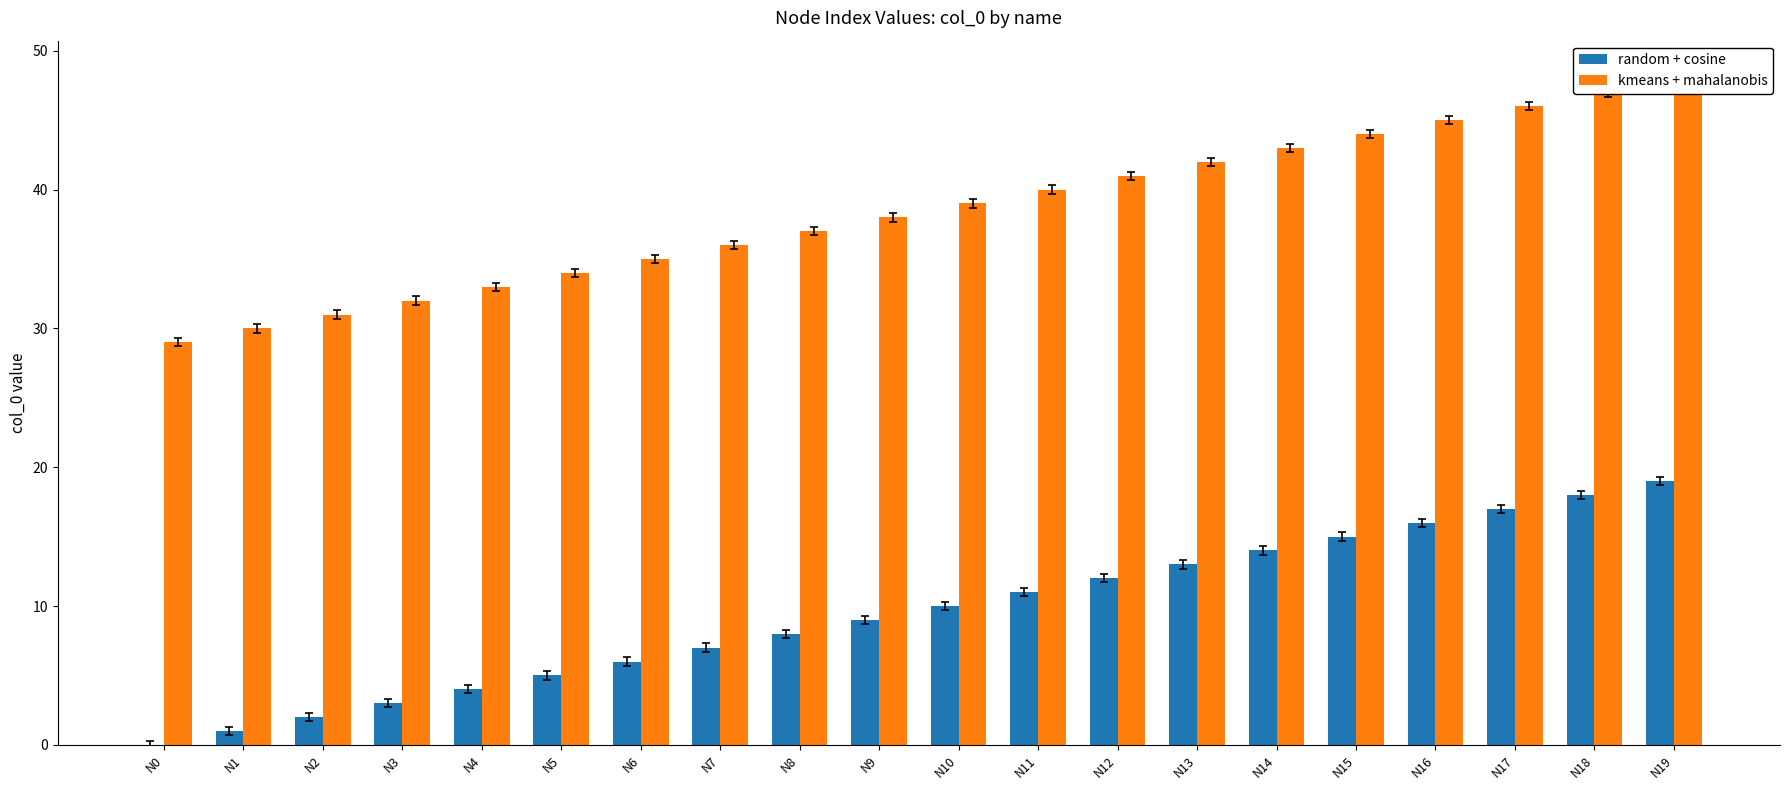

How many data points in random + cosine are less than 10?

10